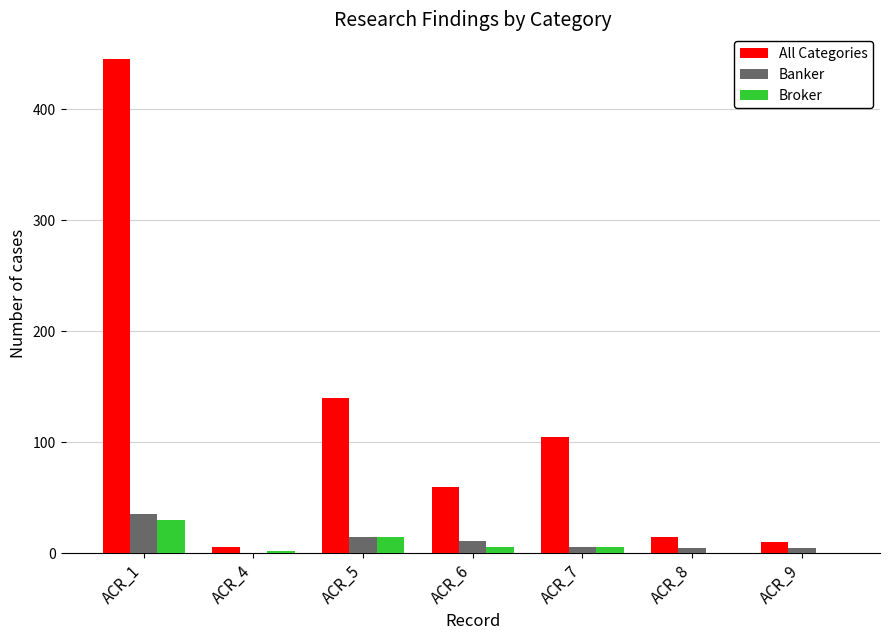

What is the highest value of the All Categories series?

445